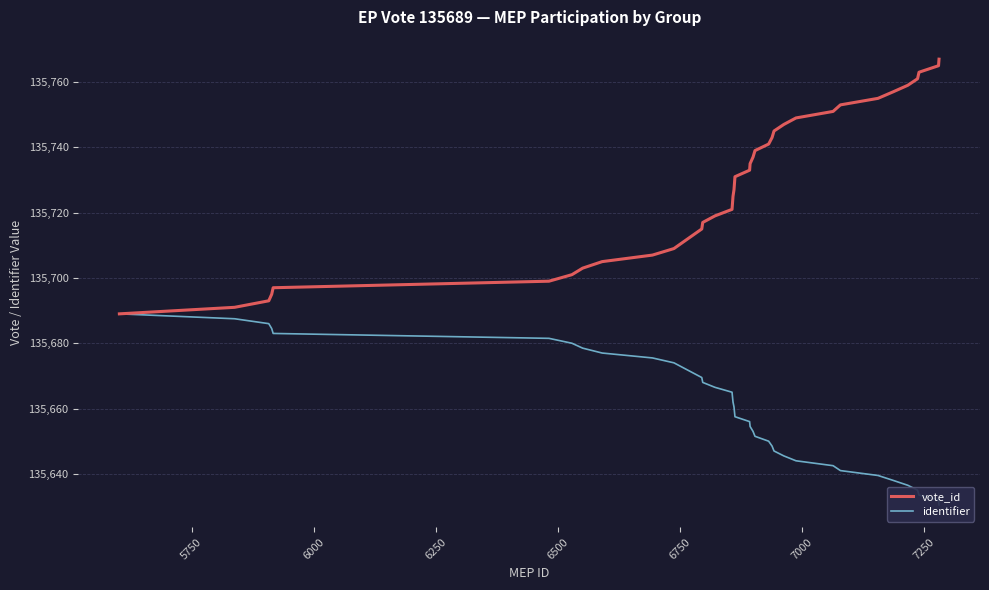

What is the maximum value shown in the chart?

135767.0